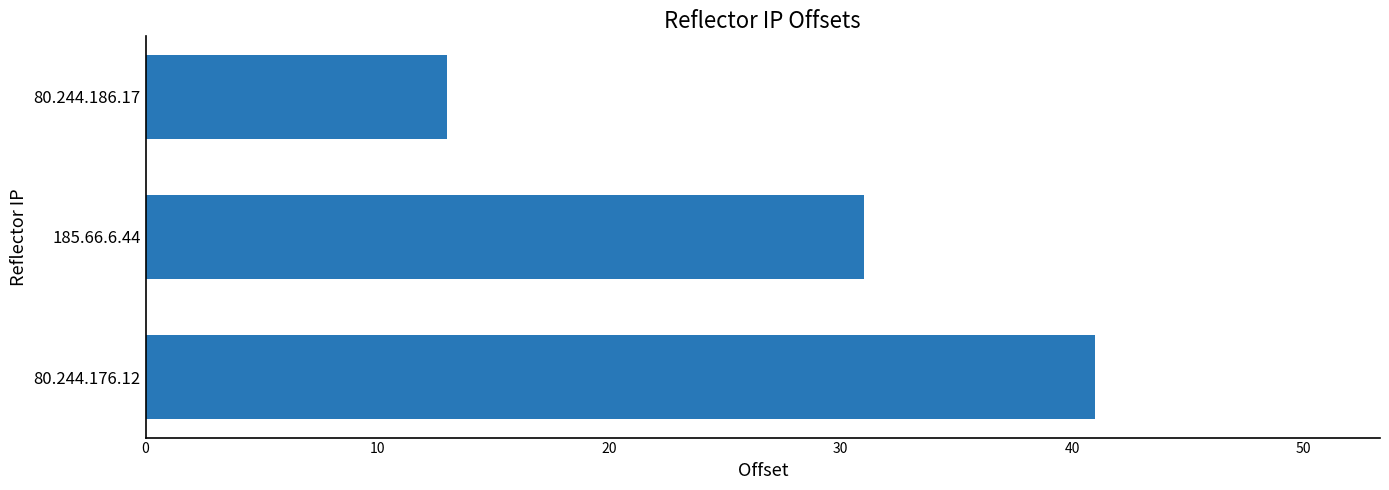

What is the average value?

28